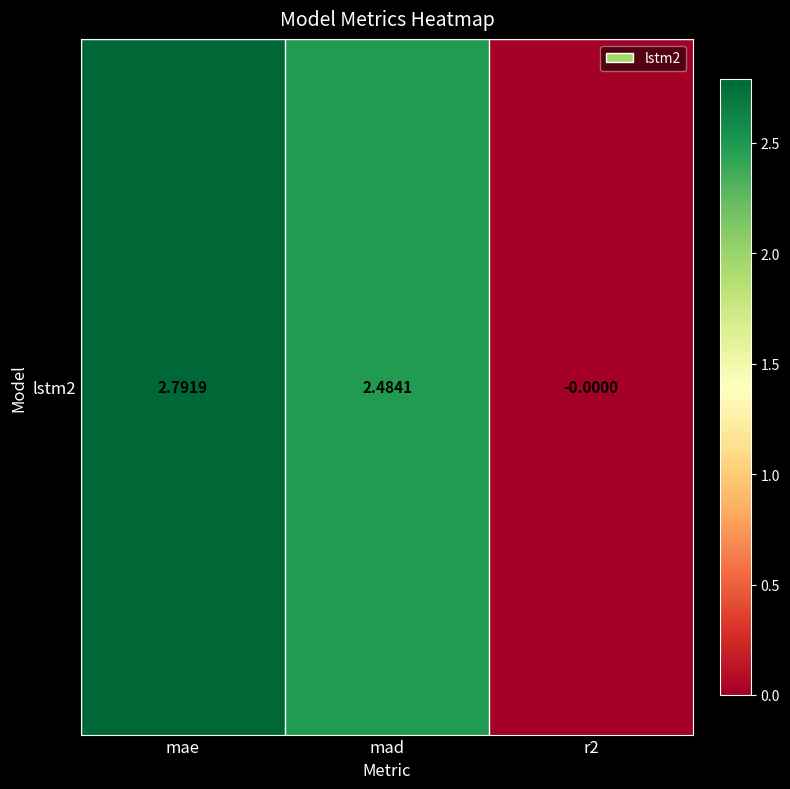

What is the maximum value shown in the chart?

2.8